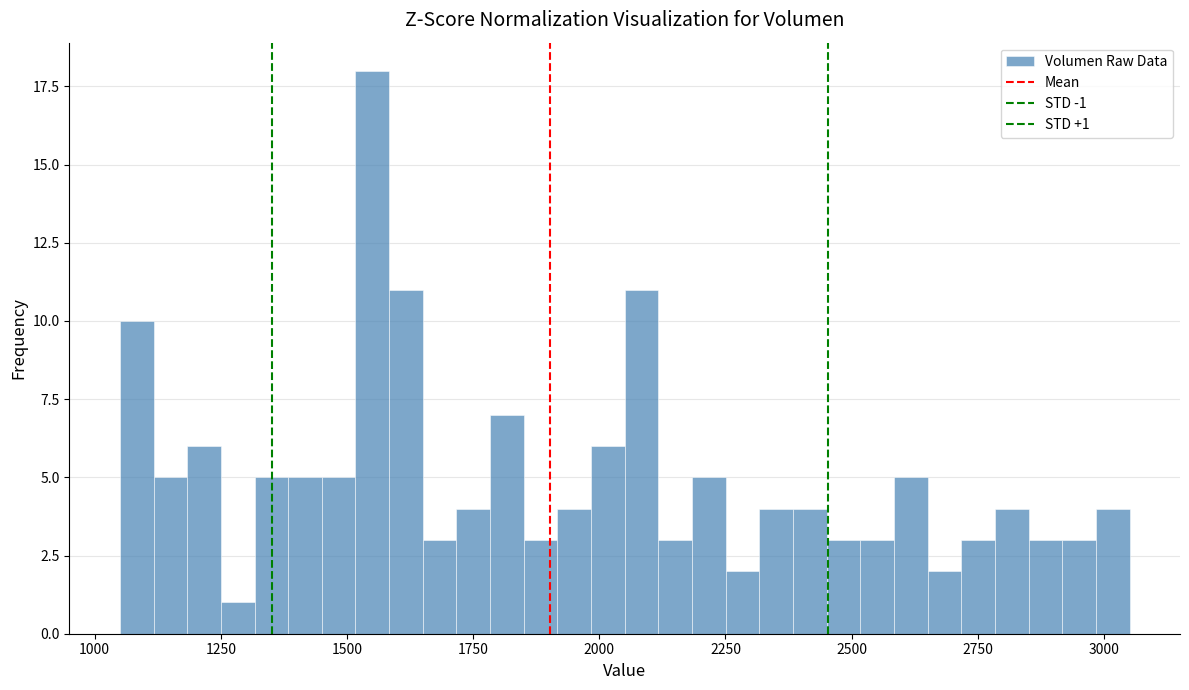

Read against the x-axis, roughly where is the centre of the tallest bar?

1550